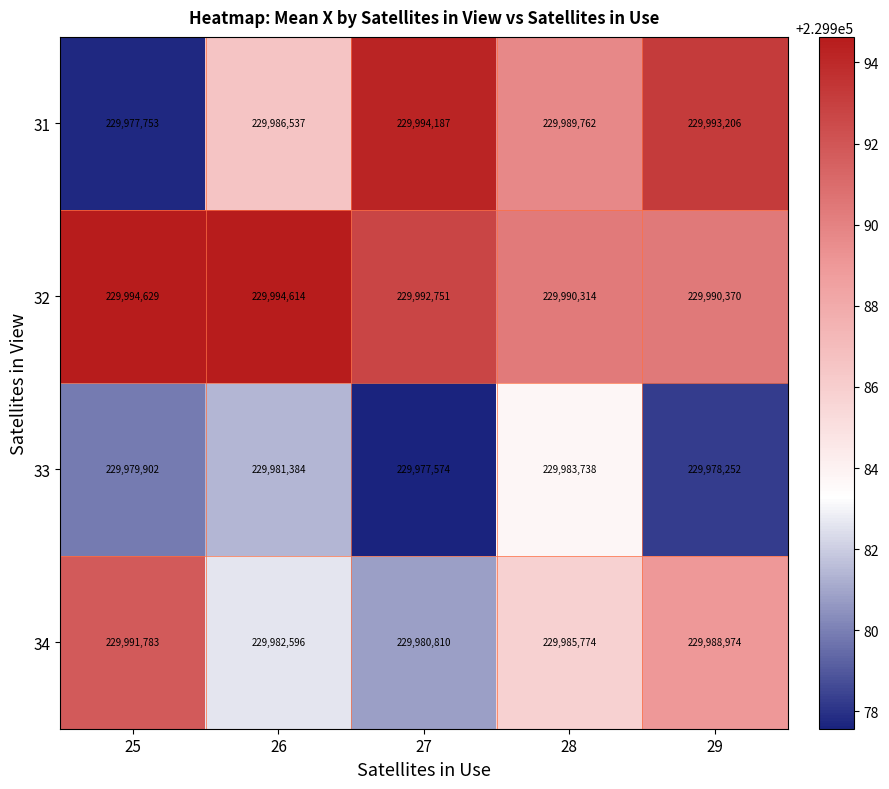

Reading right to left, list all the values displayed in this chart.

31: 229993206	229989762	229994187	229986537	229977753
32: 229990370	229990314	229992751	229994614	229994629
33: 229978252	229983738	229977574	229981384	229979902
34: 229988974	229985774	229980810	229982596	229991783